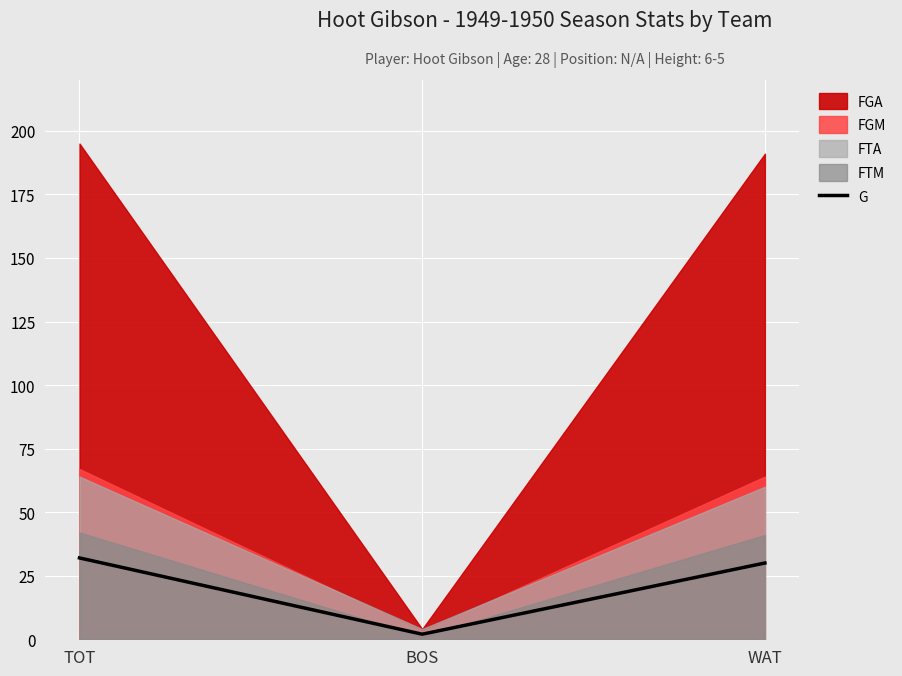

The G series shows 12 at WAT. True or false?

False